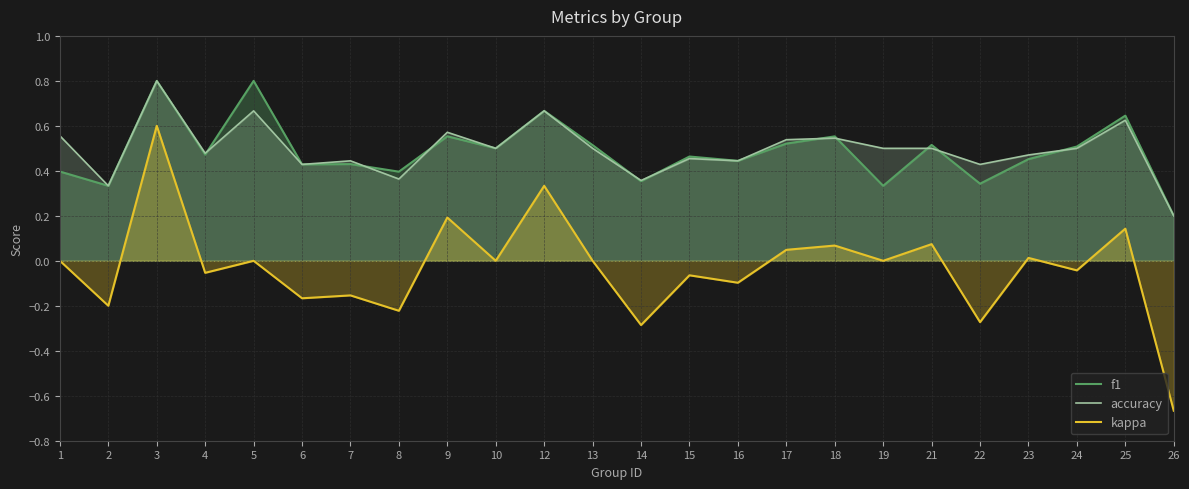

True or false: kappa and accuracy cross at least once.

False